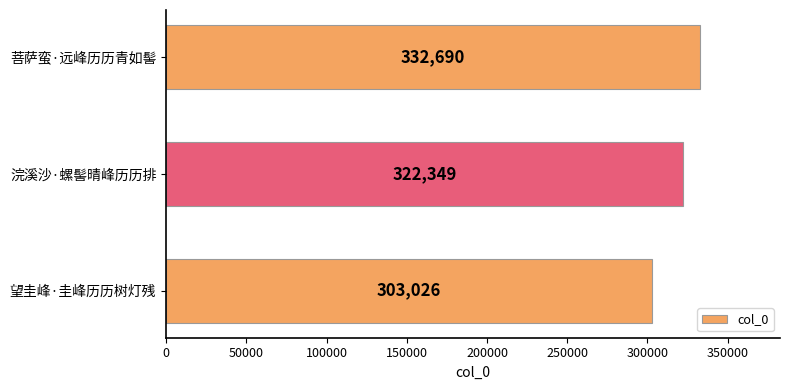

How many bars are there in total?

3